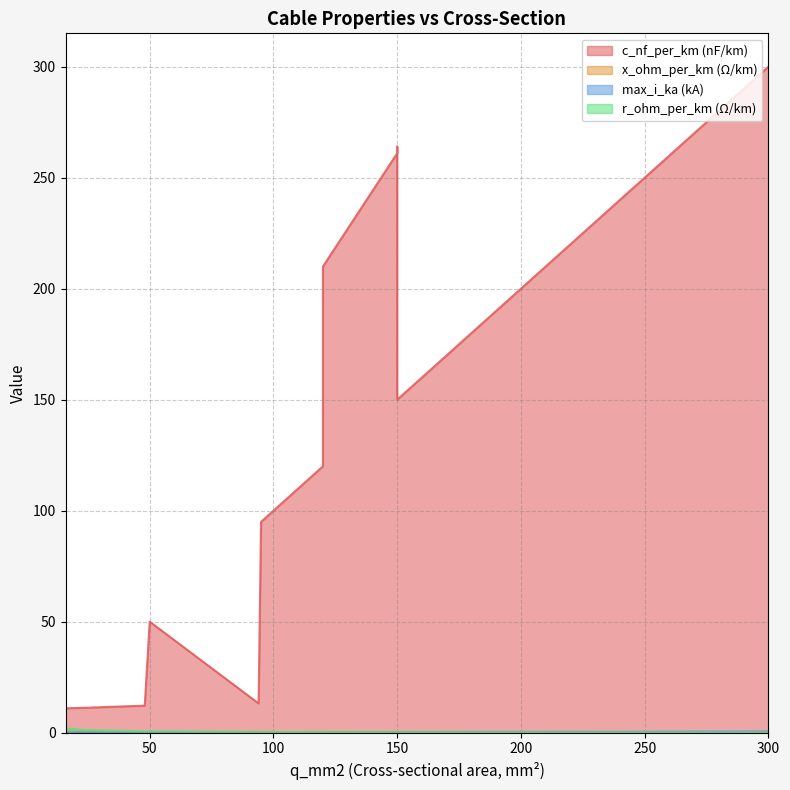

In x_ohm_per_km, how many points are higher than both neighbors (excluding endpoints)?

2